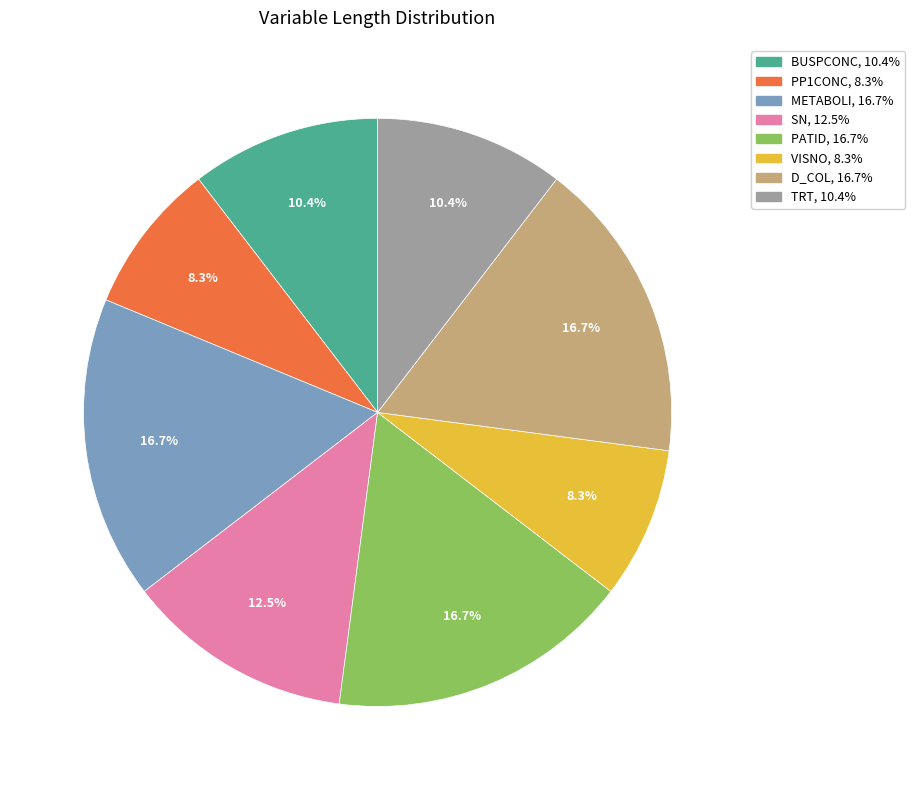

Is there any slice that represents more than half of the pie?

No